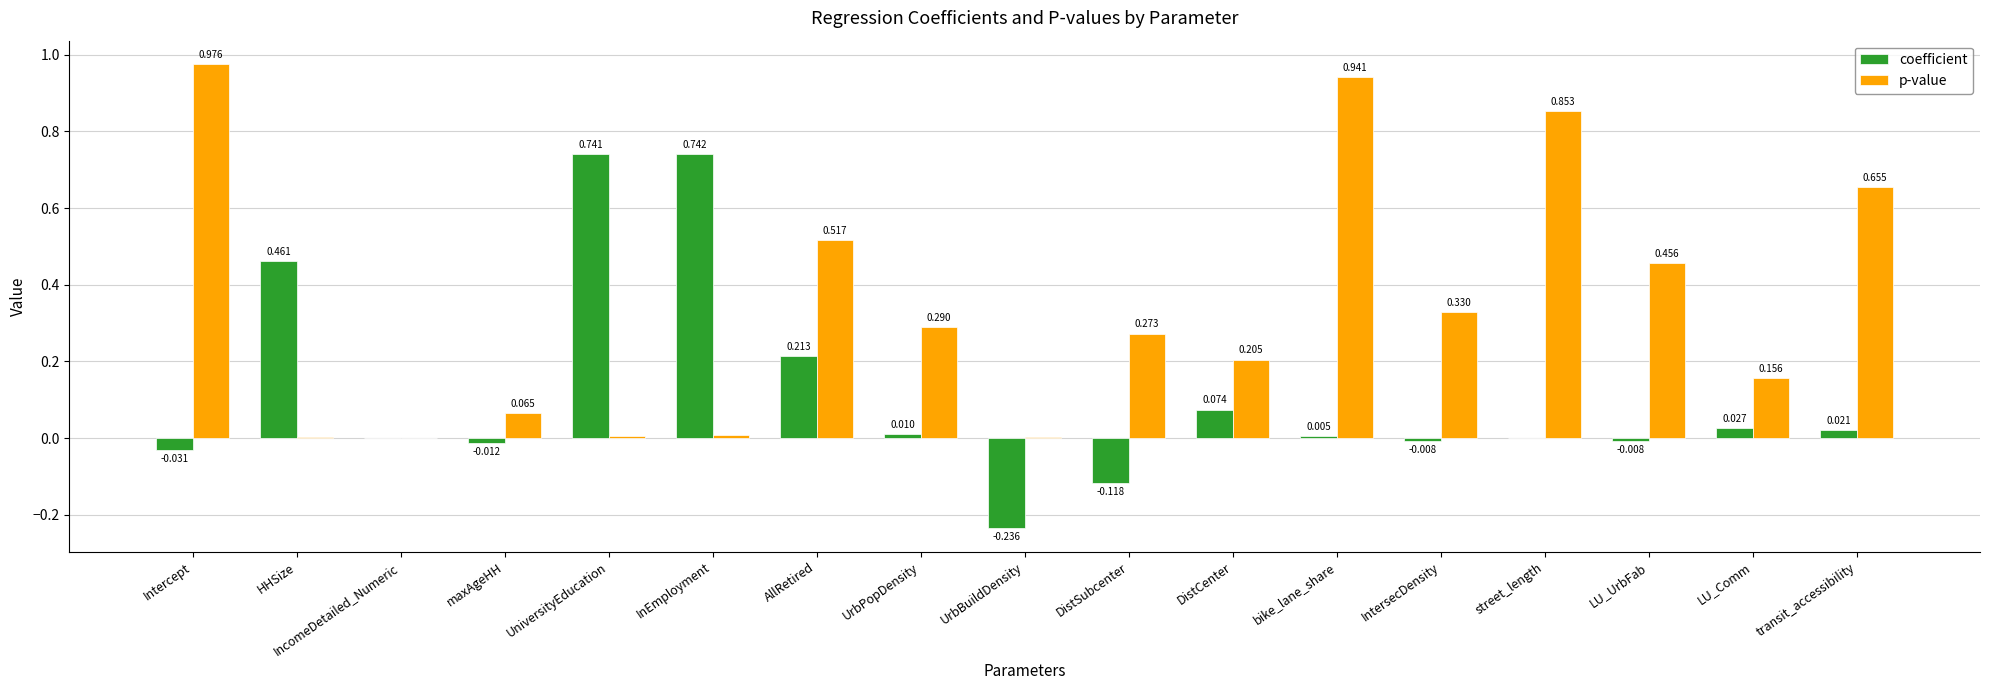

Which series changed the most between IncomeDetailed_Numeric and IntersecDensity?

p-value